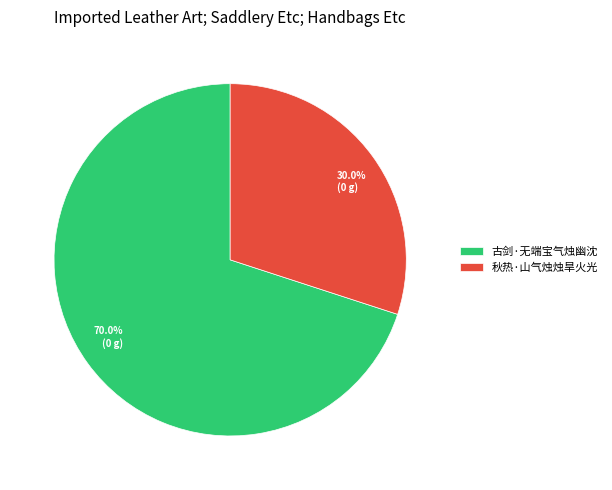

What percentage is the 秋热·山气烛烛旱火光 slice, to the nearest percent?

30%